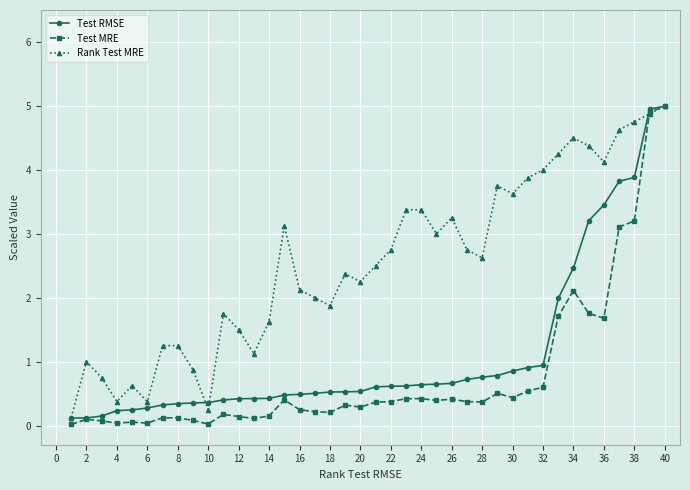

Which series has the largest total across all categories?

Rank Test MRE